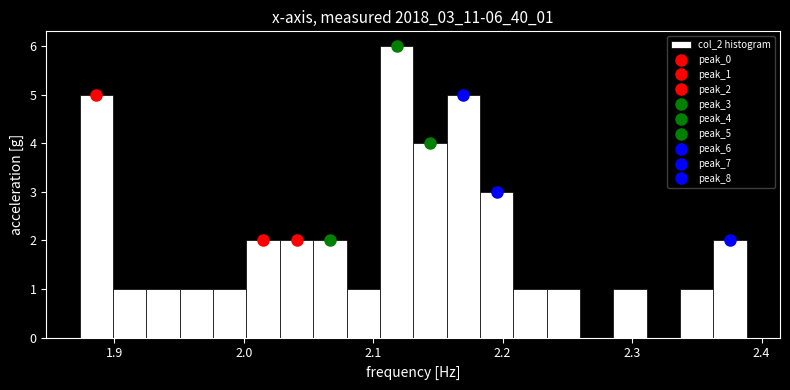

Read against the x-axis, roughly where is the centre of the tallest bar?

2.12